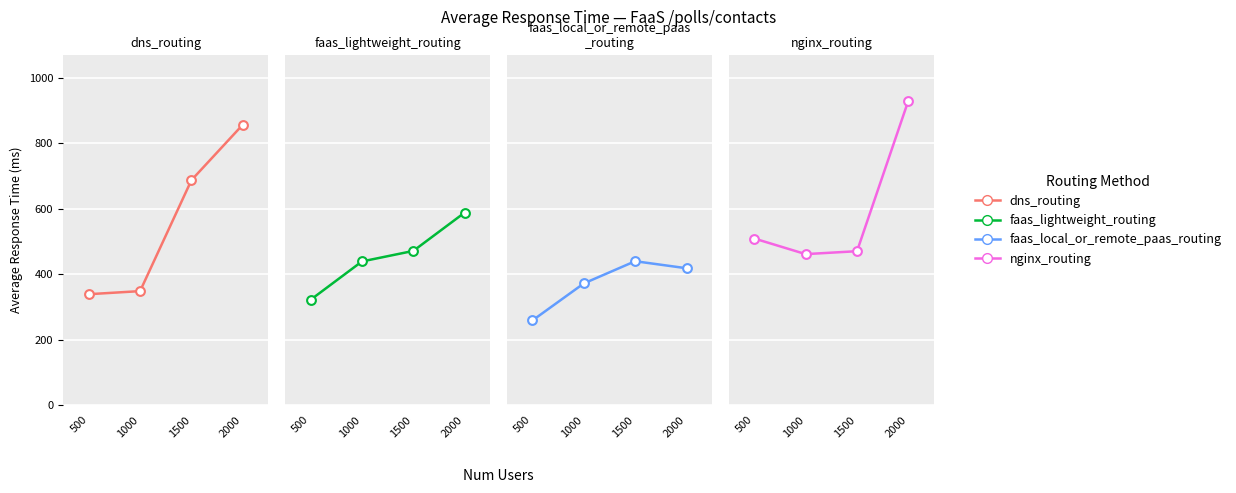

Which series has the largest total across all categories?

nginx_routing